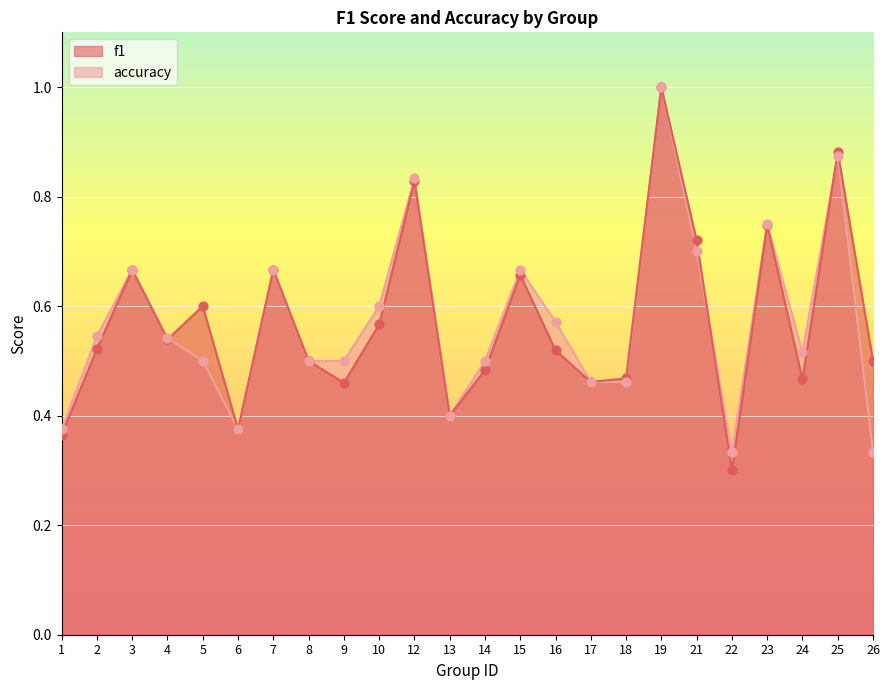

Which series has the widest spread of Y values?

f1